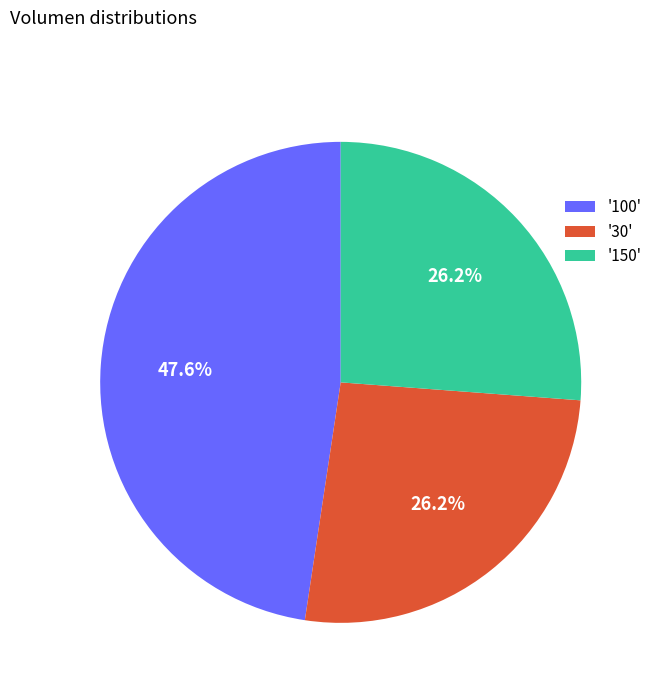

Which category has the biggest portion of the pie?

'100'